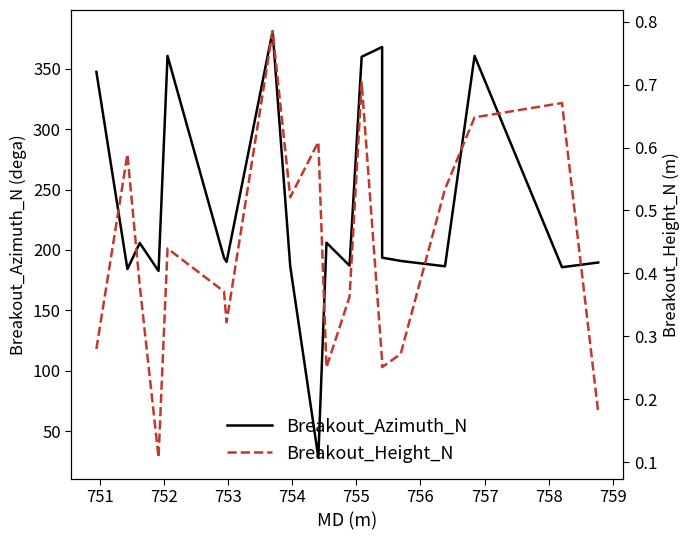

What is the lowest value of the Breakout_Azimuth_N series?

28.1